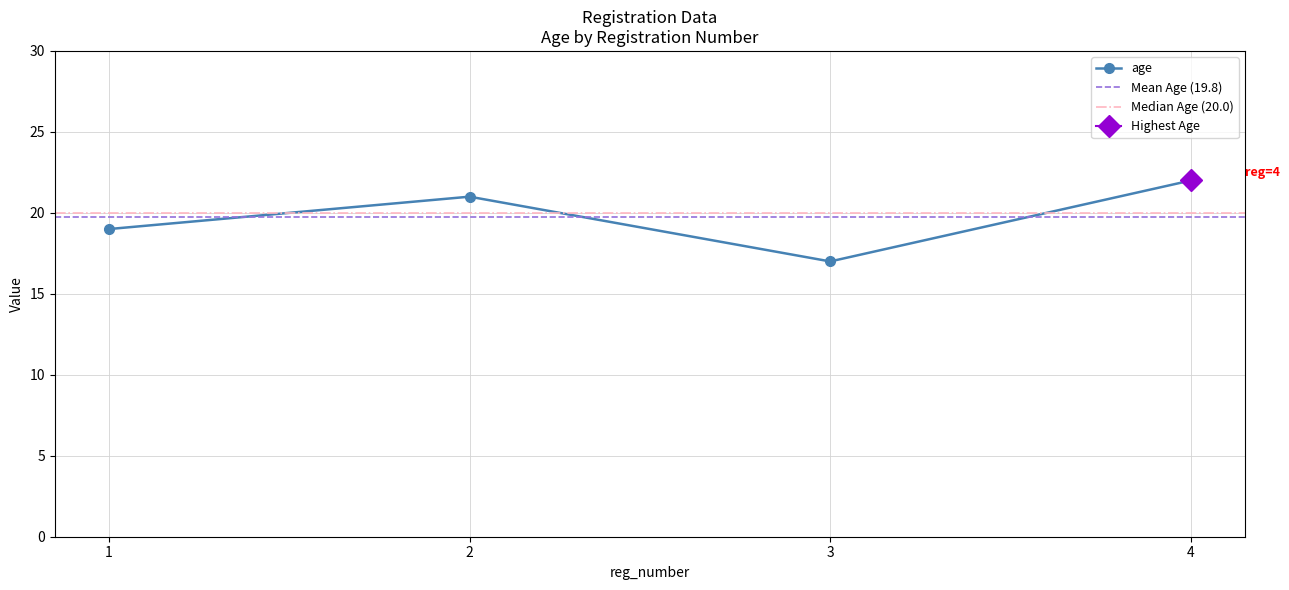

Is this an area chart (filled region under the line)?

No